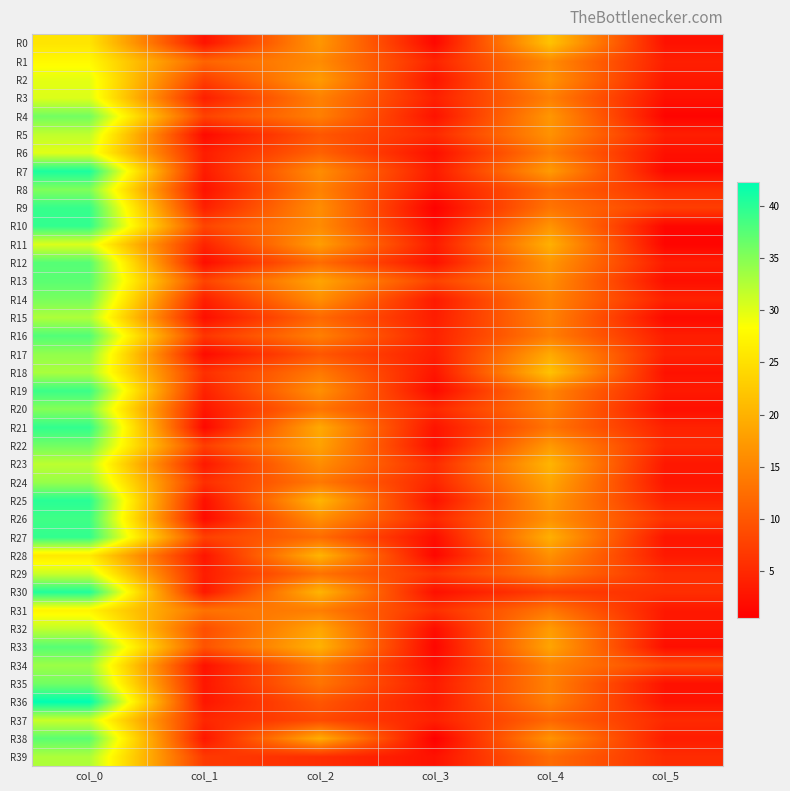

Reading right to left, list all the values displayed in this chart.

R0: col_5=2.5	col_4=21.8	col_3=1.4	col_2=17.0	col_1=2.7	col_0=25.5
R1: col_5=3.9	col_4=15.8	col_3=4.5	col_2=15.8	col_1=11.4	col_0=27.8
R2: col_5=3.2	col_4=16.5	col_3=2.9	col_2=17.5	col_1=7.4	col_0=29.8
R3: col_5=2.3	col_4=14.5	col_3=4.0	col_2=14.7	col_1=3.9	col_0=30.2
R4: col_5=1.0	col_4=17.0	col_3=2.6	col_2=14.5	col_1=7.8	col_0=36.0
R5: col_5=3.8	col_4=16.5	col_3=5.1	col_2=10.0	col_1=1.6	col_0=31.8
R6: col_5=2.3	col_4=14.2	col_3=2.3	col_2=11.2	col_1=3.7	col_0=30.0
R7: col_5=1.5	col_4=17.5	col_3=3.5	col_2=16.0	col_1=3.5	col_0=40.8
R8: col_5=5.5	col_4=12.0	col_3=2.7	col_2=14.8	col_1=2.5	col_0=35.2
R9: col_5=7.3	col_4=13.2	col_3=0.7	col_2=16.0	col_1=4.0	col_0=39.2
R10: col_5=1.2	col_4=16.7	col_3=1.9	col_2=15.8	col_1=8.1	col_0=39.5
R11: col_5=1.1	col_4=19.8	col_3=3.5	col_2=17.8	col_1=4.4	col_0=30.2
R12: col_5=3.6	col_4=17.0	col_3=2.5	col_2=12.3	col_1=2.1	col_0=37.5
R13: col_5=2.2	col_4=16.0	col_3=7.8	col_2=18.5	col_1=8.0	col_0=37.2
R14: col_5=4.2	col_4=15.0	col_3=3.4	col_2=16.2	col_1=4.0	col_0=35.7
R15: col_5=1.6	col_4=14.8	col_3=3.7	col_2=12.0	col_1=2.2	col_0=32.8
R16: col_5=3.8	col_4=14.3	col_3=4.3	col_2=14.5	col_1=6.4	col_0=37.8
R17: col_5=4.1	col_4=19.0	col_3=3.7	col_2=10.0	col_1=1.8	col_0=34.2
R18: col_5=2.5	col_4=21.8	col_3=2.9	col_2=13.8	col_1=5.7	col_0=33.0
R19: col_5=3.3	col_4=15.0	col_3=1.7	col_2=16.3	col_1=4.2	col_0=39.0
R20: col_5=2.2	col_4=14.5	col_3=4.9	col_2=13.2	col_1=2.9	col_0=35.0
R21: col_5=4.3	col_4=13.2	col_3=2.7	col_2=19.0	col_1=1.5	col_0=39.5
R22: col_5=4.9	col_4=17.2	col_3=2.3	col_2=18.2	col_1=7.3	col_0=36.0
R23: col_5=3.1	col_4=20.2	col_3=5.2	col_2=16.0	col_1=3.2	col_0=32.0
R24: col_5=2.9	col_4=18.8	col_3=4.6	col_2=13.8	col_1=5.6	col_0=34.0
R25: col_5=4.2	col_4=17.2	col_3=2.6	col_2=20.3	col_1=2.4	col_0=40.0
R26: col_5=6.2	col_4=16.5	col_3=4.9	col_2=16.2	col_1=1.8	col_0=38.8
R27: col_5=2.9	col_4=19.7	col_3=2.0	col_2=12.3	col_1=7.6	col_0=39.5
R28: col_5=3.3	col_4=16.3	col_3=1.3	col_2=20.2	col_1=2.8	col_0=26.0
R29: col_5=5.5	col_4=13.8	col_3=6.2	col_2=13.0	col_1=3.6	col_0=31.2
R30: col_5=5.6	col_4=7.3	col_3=2.3	col_2=20.2	col_1=3.2	col_0=40.5
R31: col_5=3.2	col_4=13.5	col_3=5.7	col_2=14.3	col_1=13.0	col_0=27.2
R32: col_5=2.9	col_4=17.5	col_3=2.0	col_2=18.7	col_1=9.0	col_0=31.7
R33: col_5=2.2	col_4=18.5	col_3=1.2	col_2=20.0	col_1=9.6	col_0=37.5
R34: col_5=8.2	col_4=15.0	col_3=2.1	col_2=14.0	col_1=2.5	col_0=33.8
R35: col_5=2.5	col_4=14.7	col_3=3.5	col_2=13.2	col_1=3.0	col_0=36.0
R36: col_5=2.6	col_4=14.5	col_3=3.3	col_2=10.0	col_1=3.0	col_0=42.2
R37: col_5=5.1	col_4=11.8	col_3=4.0	col_2=8.7	col_1=4.8	col_0=31.2
R38: col_5=3.7	col_4=16.7	col_3=0.5	col_2=19.5	col_1=3.0	col_0=37.2
R39: col_5=5.3	col_4=12.2	col_3=2.5	col_2=5.5	col_1=6.8	col_0=32.8